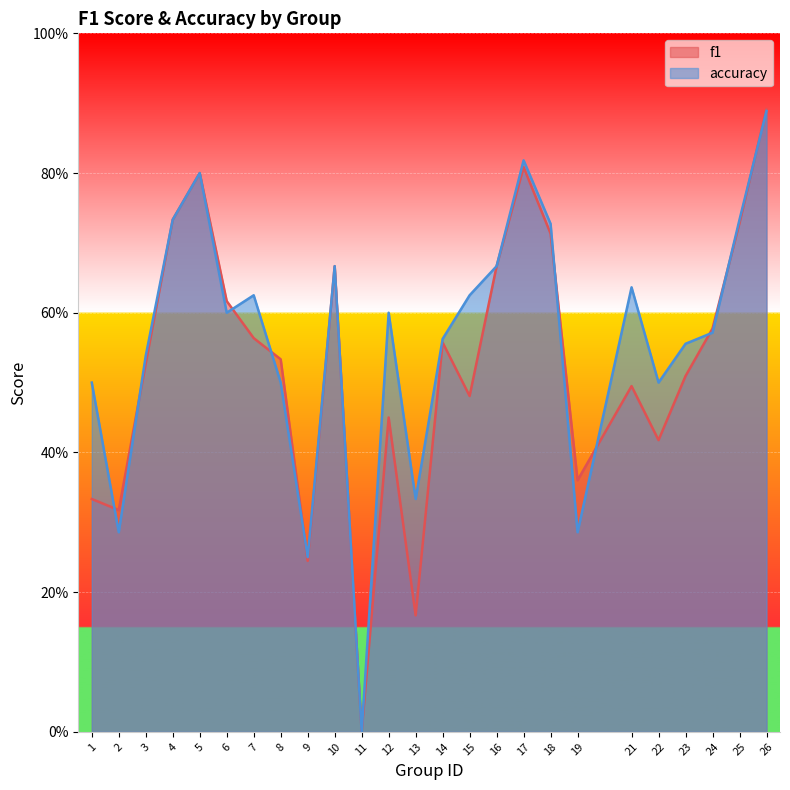

Which series ends up on top after the final intersection of f1 and accuracy?

f1